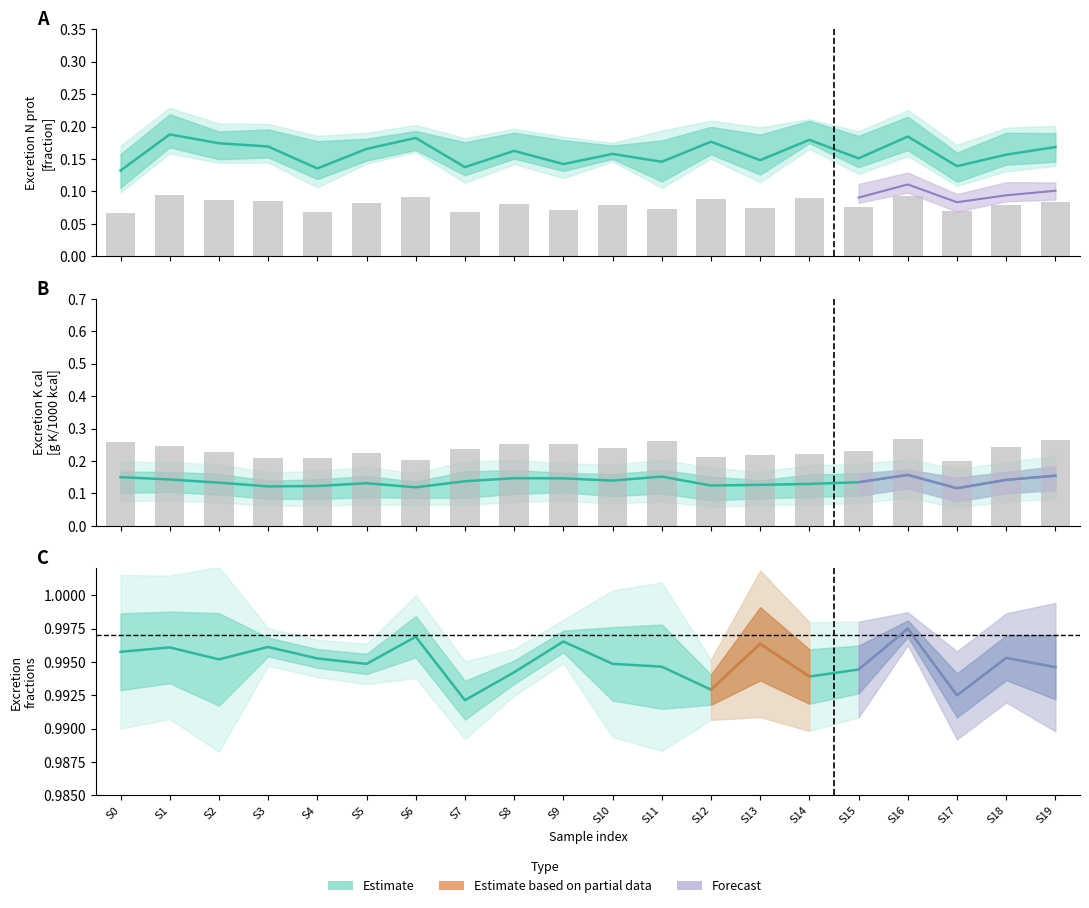

At which label is Excretion N/P exc closest to 0?

S7